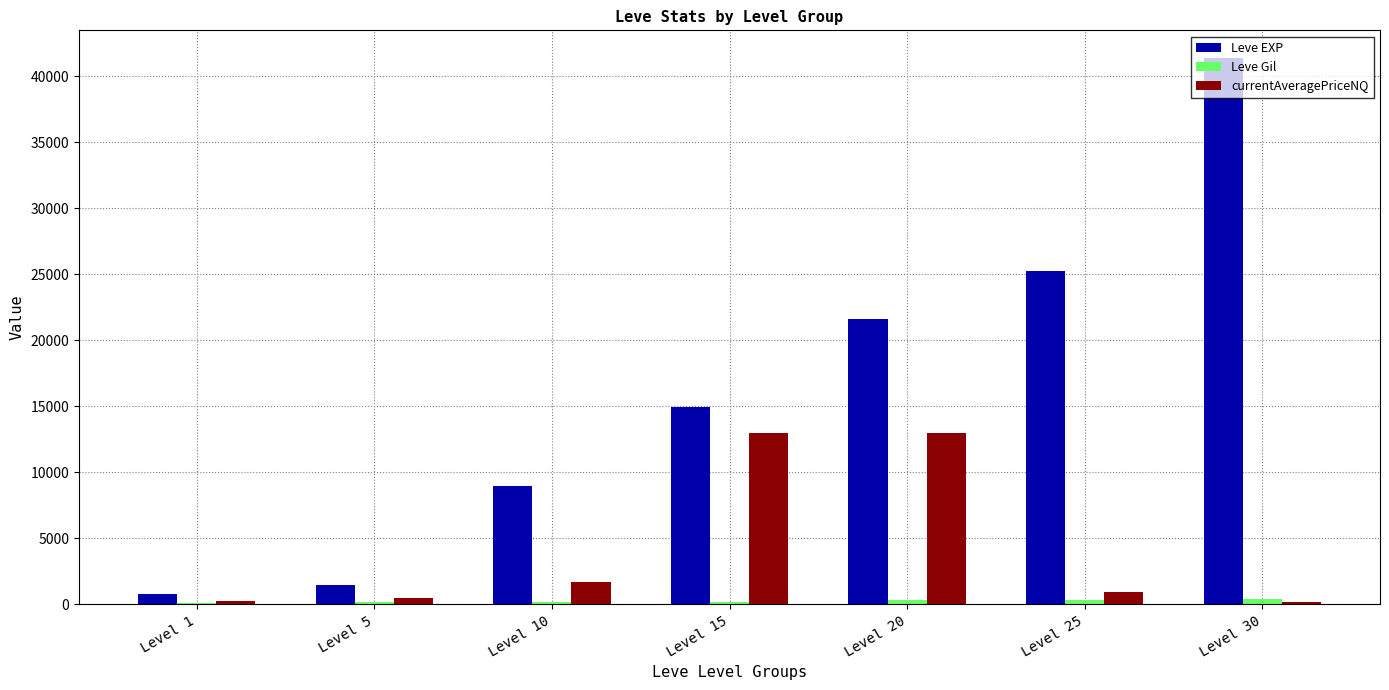

The value of Leve EXP at Level 15 is 14920.0. True or false?

True